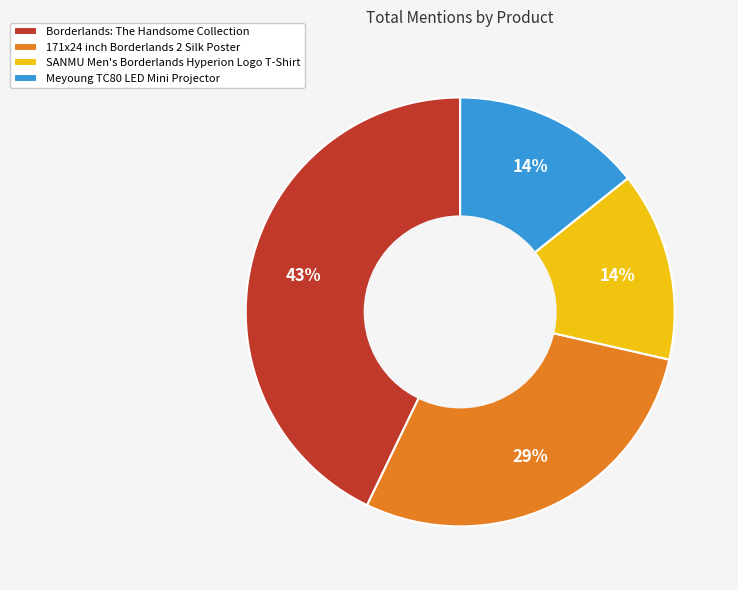

To the nearest percent, what is the average slice percentage?

25%